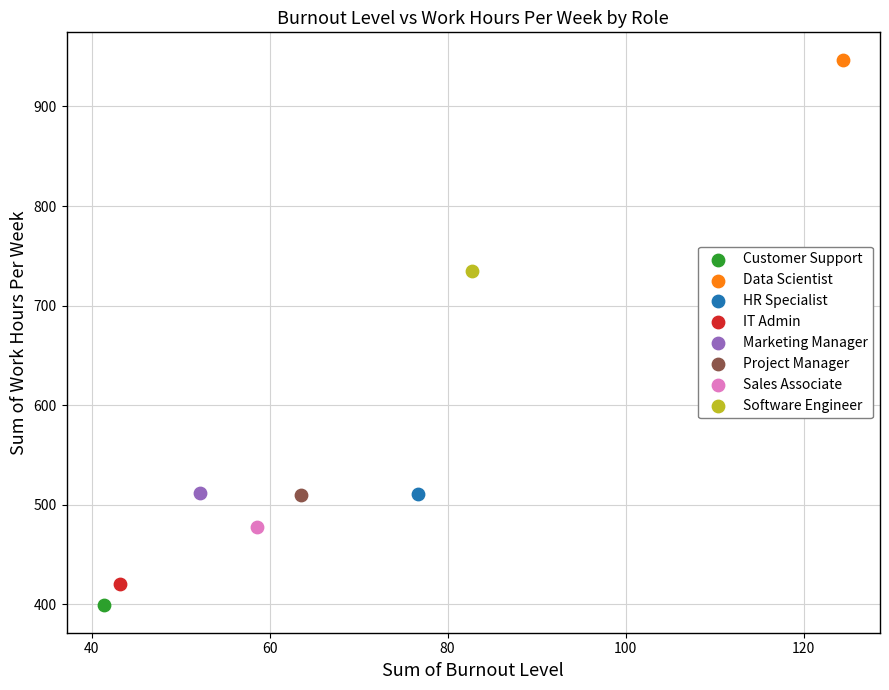

What are all the series names shown in the legend?

Customer Support, Data Scientist, HR Specialist, IT Admin, Marketing Manager, Project Manager, Sales Associate, Software Engineer